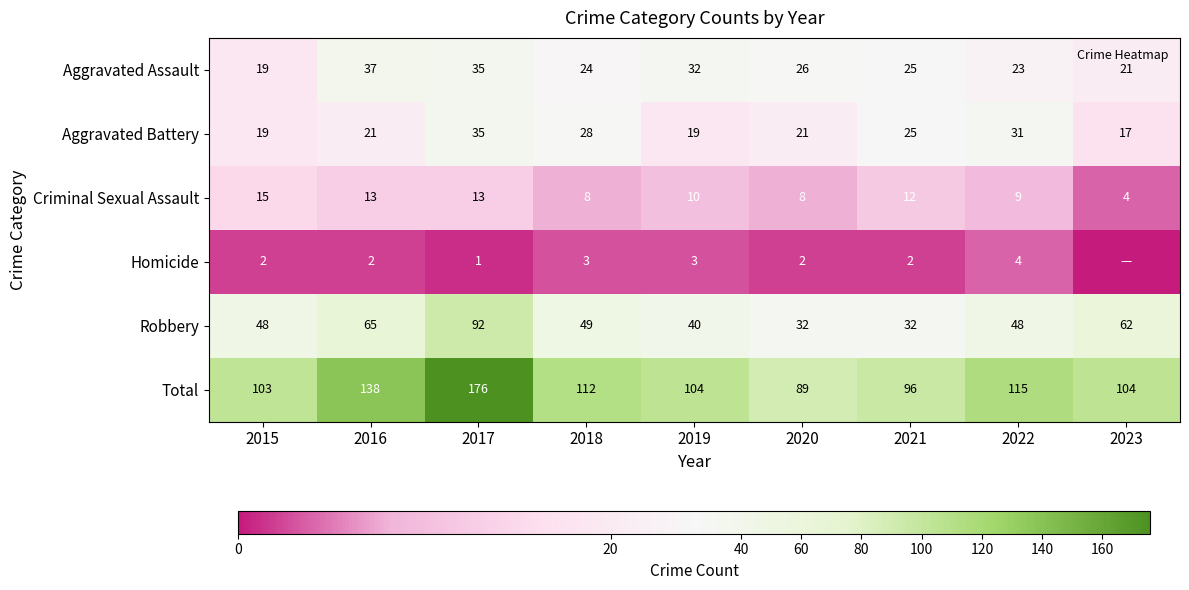

List the labels in order of Aggravated Battery value, smallest first.

2023, 2015, 2019, 2016, 2020, 2021, 2018, 2022, 2017